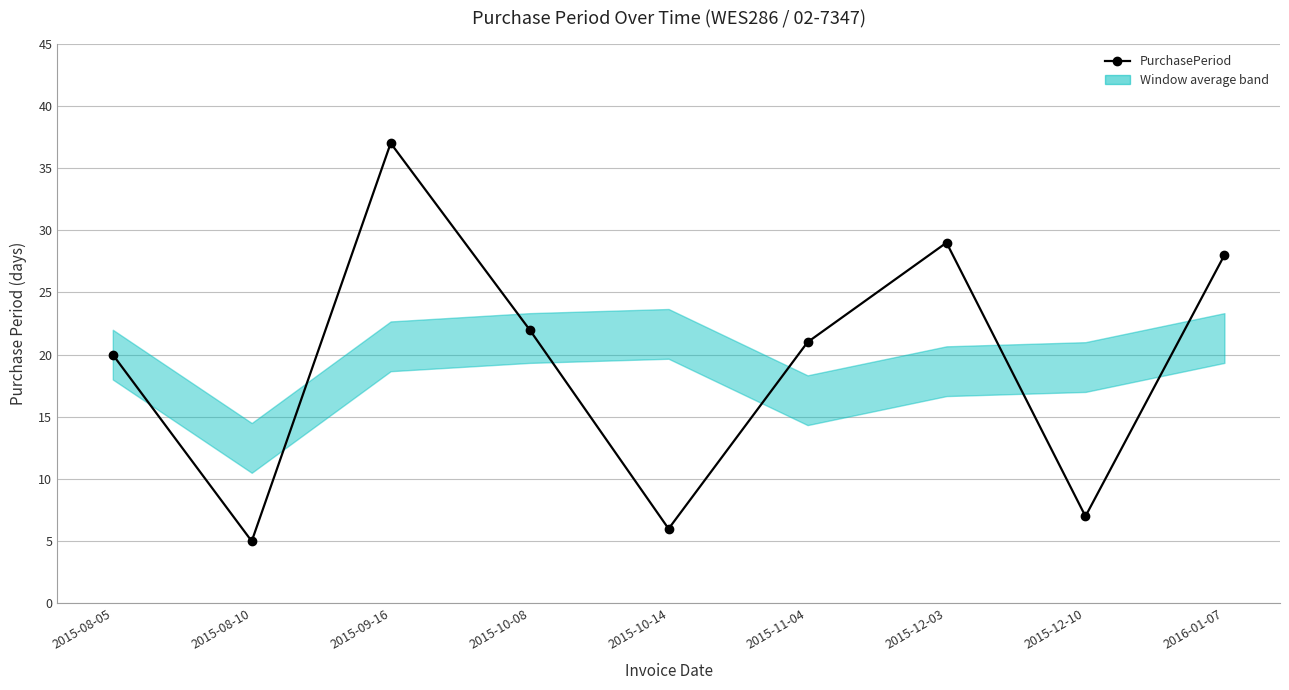

True or false: the data shows 20 at 2015-08-05.

True